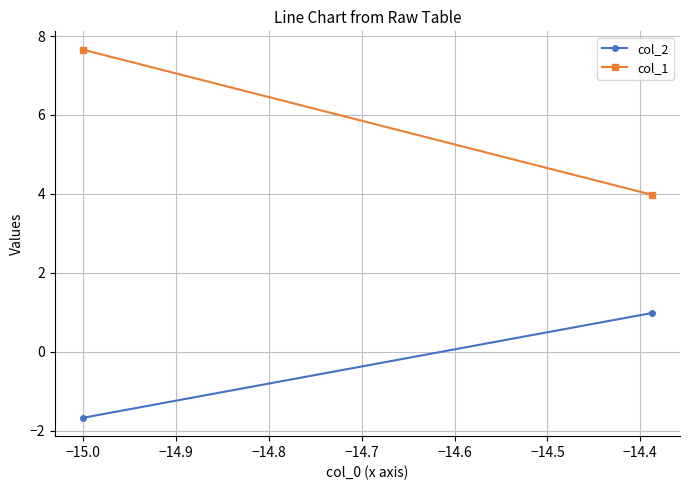

Which series has the largest total across all categories?

col_1